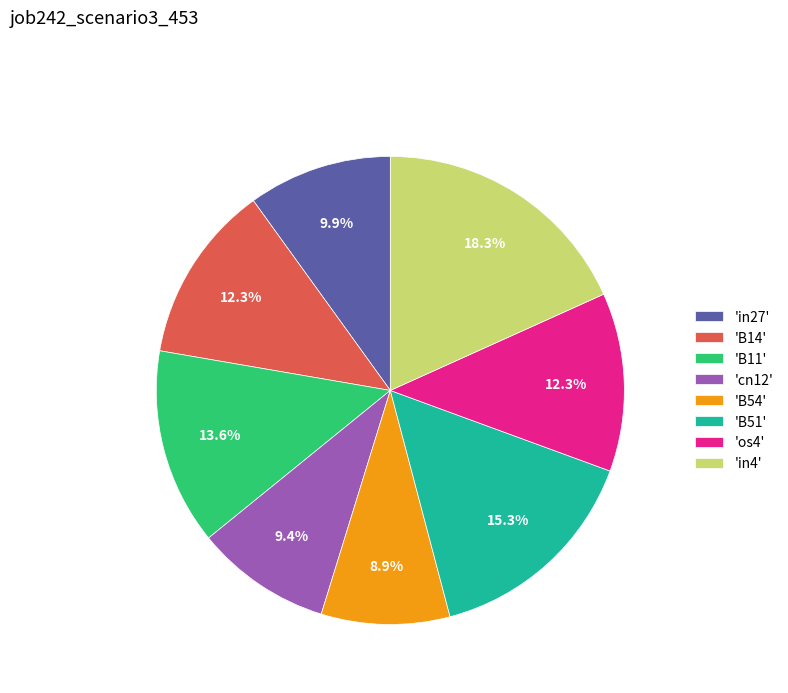

How many slices are in this pie chart?

8